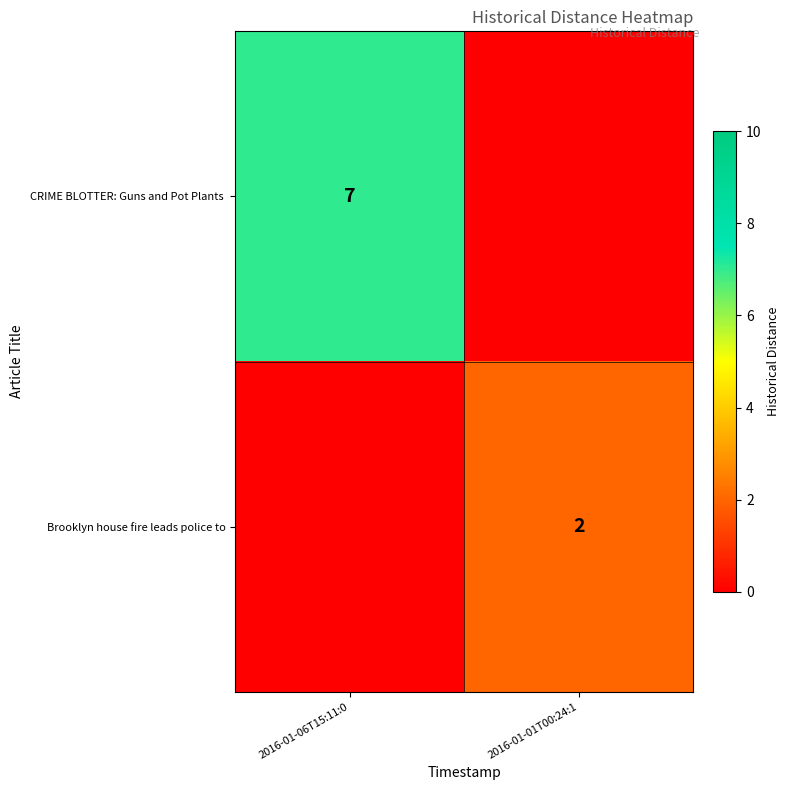

True or false: Brooklyn house fire leads police to has a value of 2 at 2016-01-01T00:24:1.

True